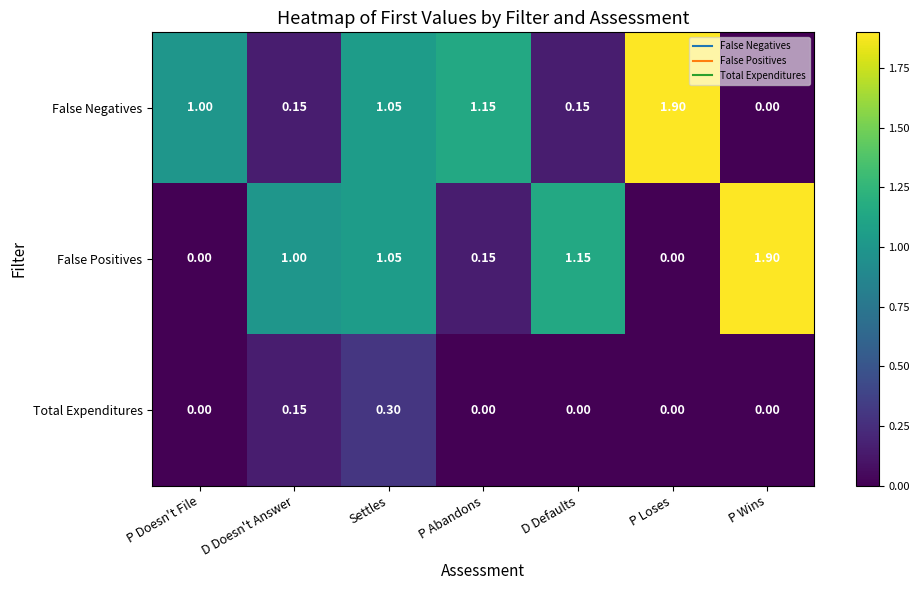

Where is False Negatives nearest to the value 0?

P Wins